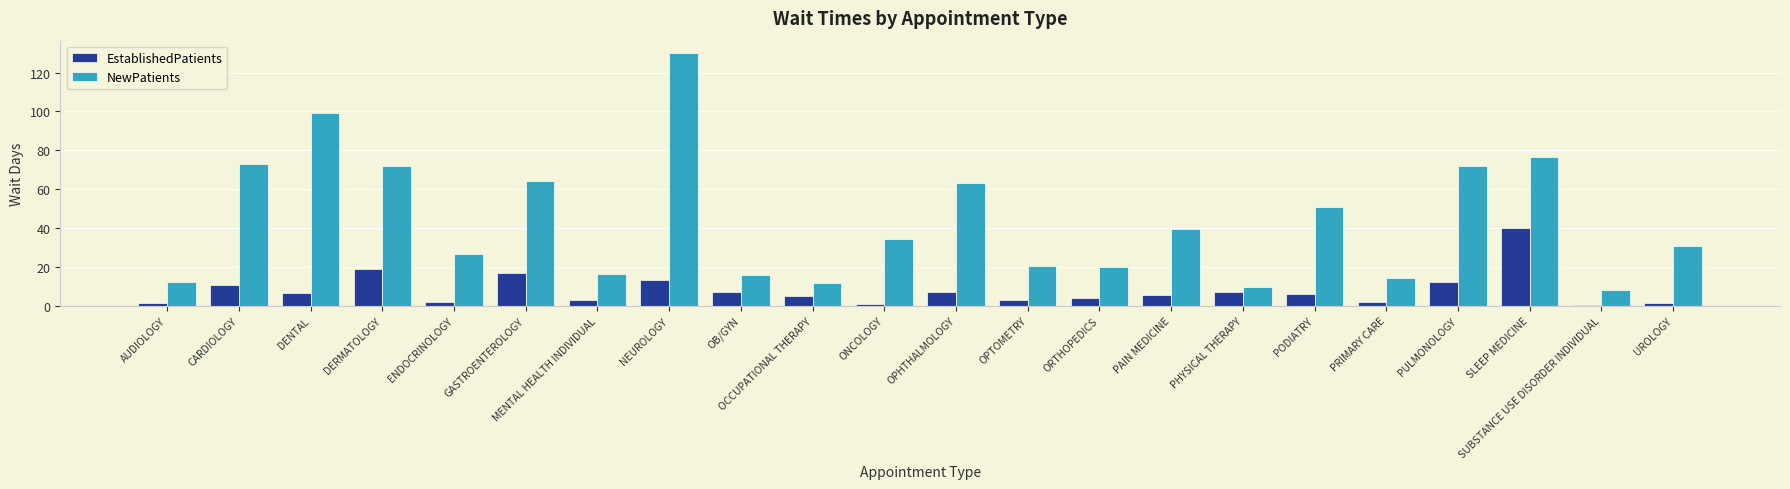

What is the greatest value displayed?

129.9